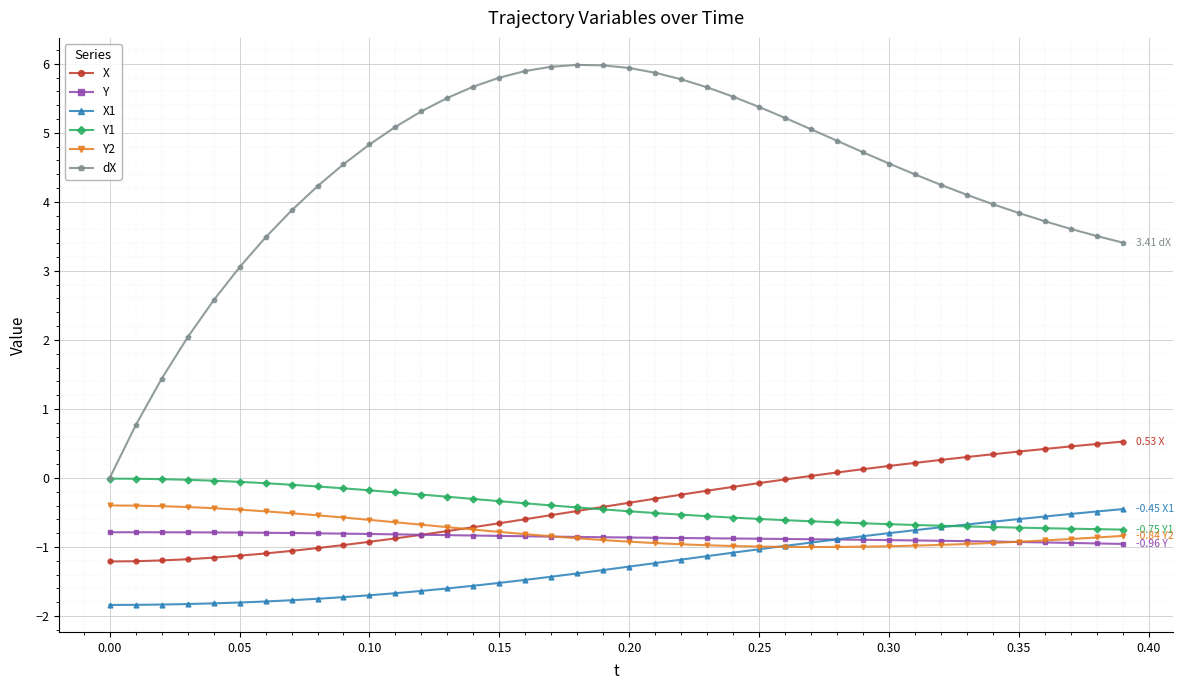

True or false: X and X1 cross at least once.

False